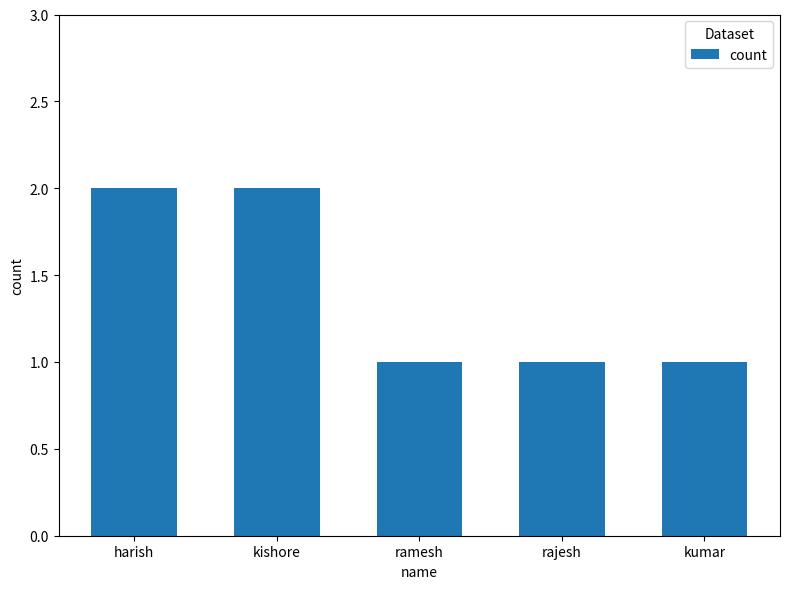

What is the difference between the second highest and minimum values?

1